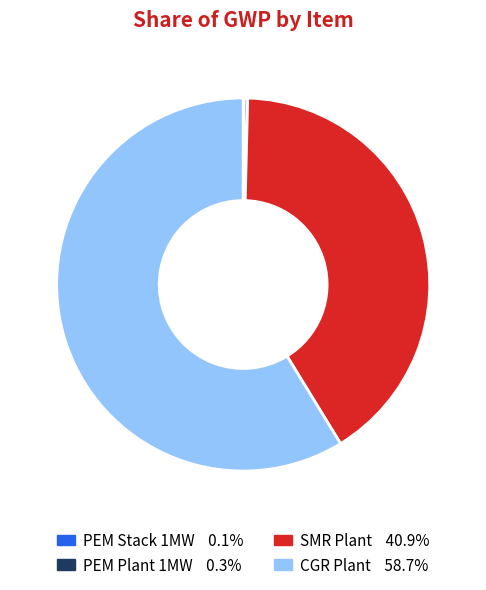

Which has a higher value, CGR Plant or SMR Plant?

CGR Plant